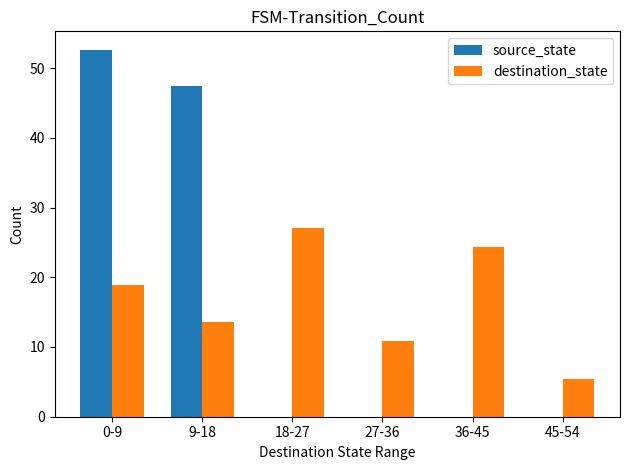

Which category has the highest value in the source_state series?

0-9